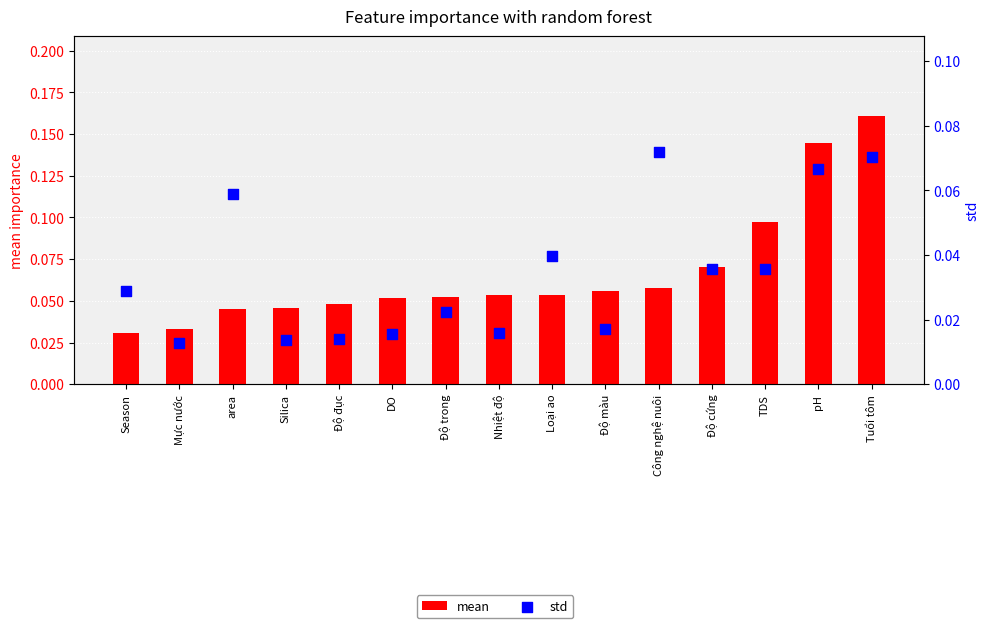

At which category is the sum across all series the highest?

Tuổi tôm